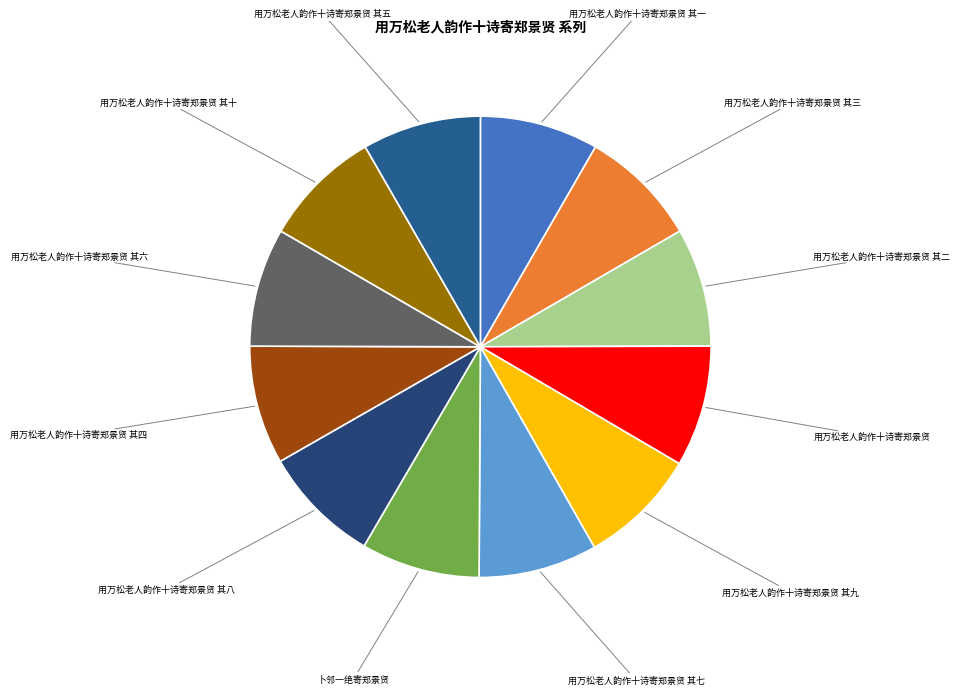

Is it true that 用万松老人韵作十诗寄郑景贤 其四 is 8% of the pie?

True